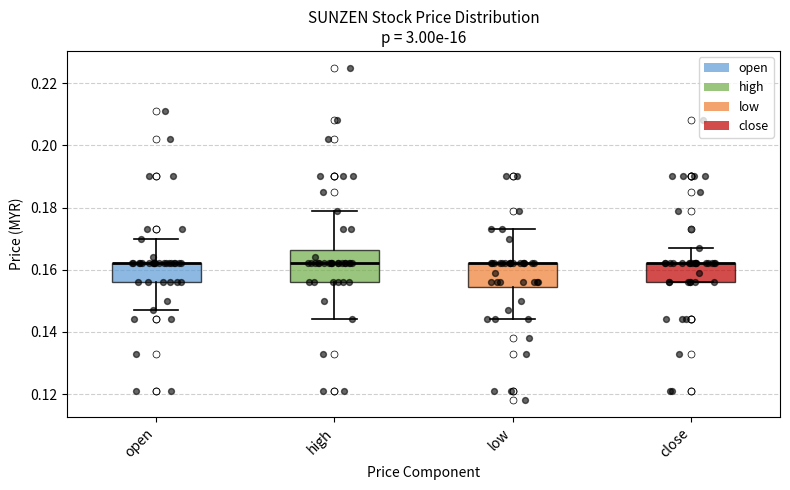

Reading left to right, transcribe this box plot: for each box, give where its median line is, the range the box spans, and where its two whiskers end, as read against the y-axis. The values are not printed on the chart, so give them approximately, as read against the axis.

open: median 0.162 (drawn on the box's upper edge), box 0.156 to 0.162, whiskers 0.148 to 0.170
high: median 0.162, box 0.156 to 0.166, whiskers 0.144 to 0.180
low: median 0.162 (drawn on the box's upper edge), box 0.154 to 0.162, whiskers 0.144 to 0.174
close: median 0.162 (drawn on the box's upper edge), box 0.156 to 0.162, whiskers 0.156 to 0.168